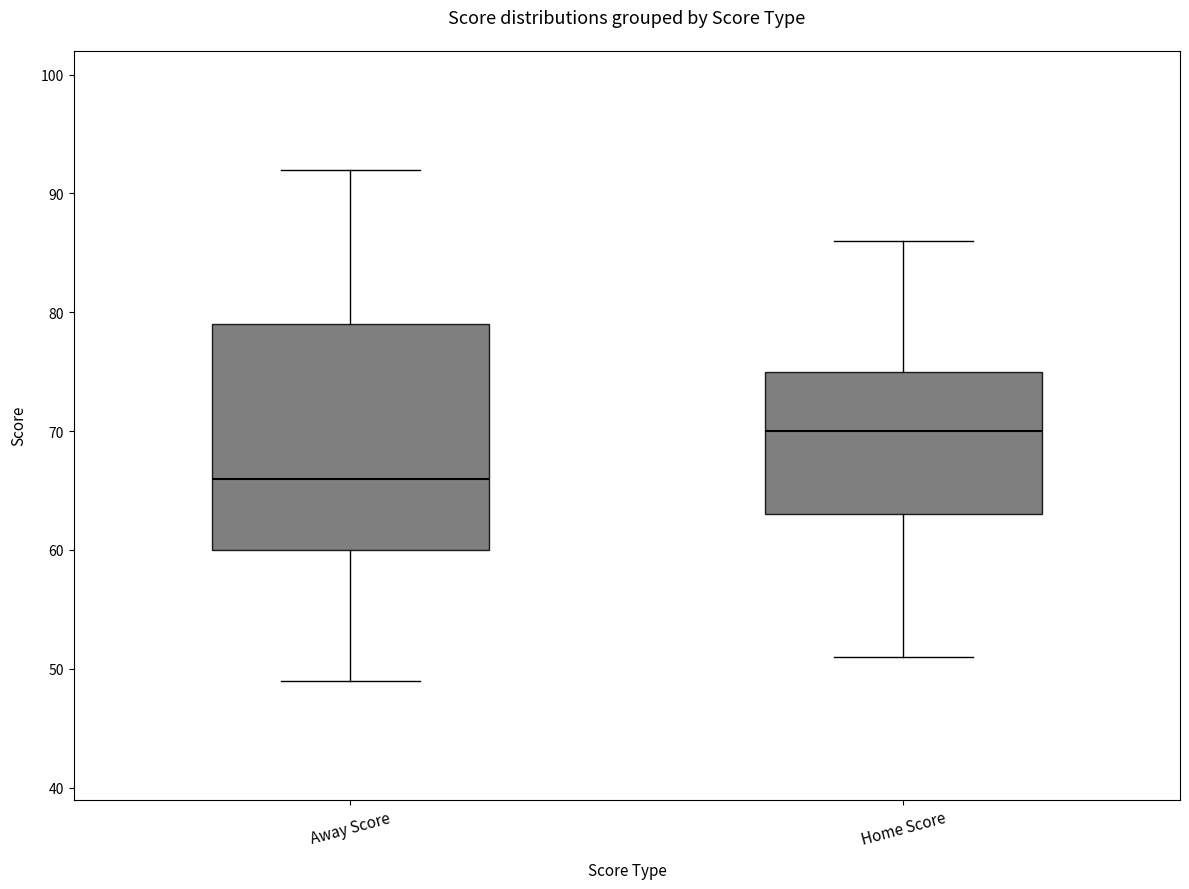

Reading left to right, transcribe this box plot: for each box, give where its median line is, the range the box spans, and where its two whiskers end, as read against the y-axis. The values are not printed on the chart, so give them approximately, as read against the axis.

Away Score: median 66, box 60 to 79, whiskers 49 to 92
Home Score: median 70, box 63 to 75, whiskers 51 to 86